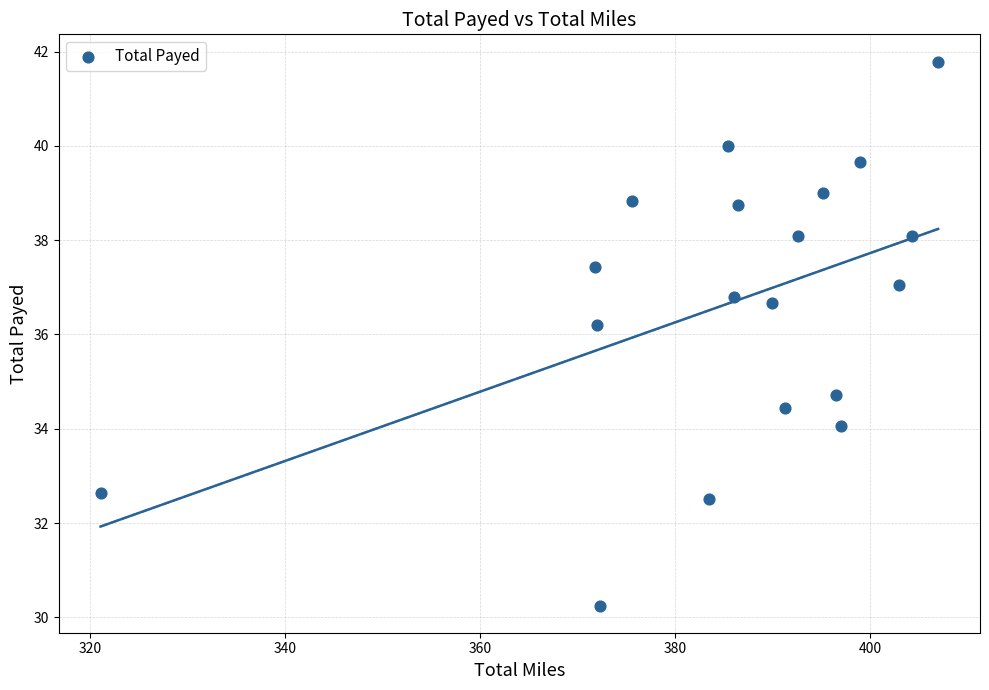

What Y value in the scatter plot is closest to 36?

36.2